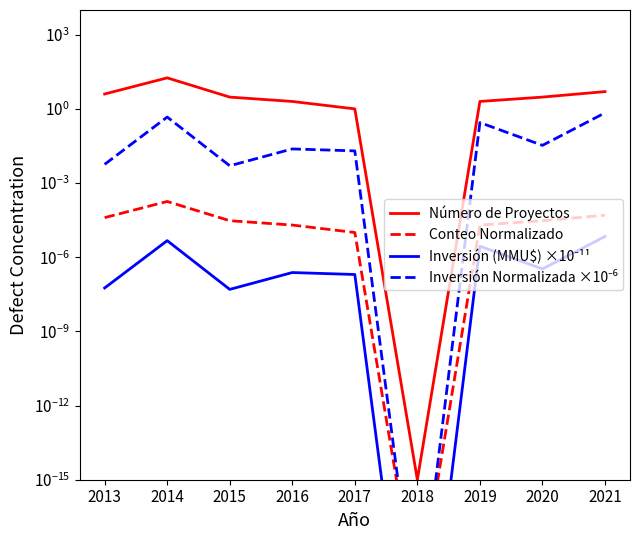

Reading left to right, what are all the values shown in this chart?

Número de Proyectos: 2013=4.0	2014=18.0	2015=3.0	2016=2.0	2017=1.0	2018=0.0	2019=2.0	2020=3.0	2021=5.0
Conteo Normalizado: 2013=0.0	2014=0.0	2015=0.0	2016=0.0	2017=0.0	2018=0.0	2019=0.0	2020=0.0	2021=0.0
Inversión (MMU$) ×10⁻¹¹: 2013=0.0	2014=0.0	2015=0.0	2016=0.0	2017=0.0	2018=0.0	2019=0.0	2020=0.0	2021=0.0
Inversión Normalizada ×10⁻⁶: 2013=0.0	2014=0.5	2015=0.0	2016=0.0	2017=0.0	2018=0.0	2019=0.3	2020=0.0	2021=0.7